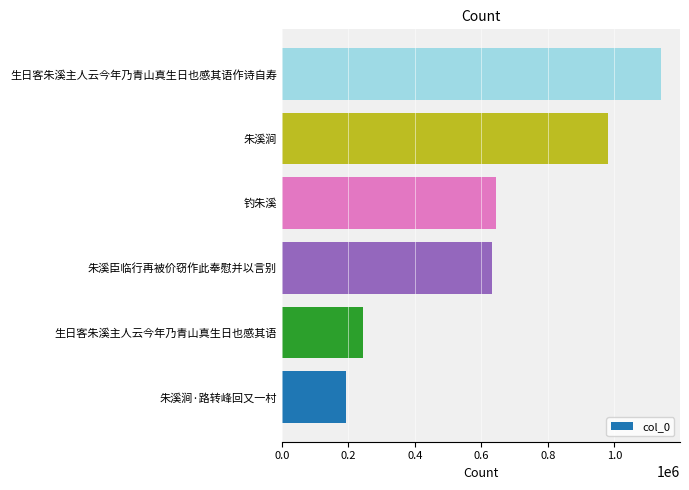

Does the chart contain any negative values?

No